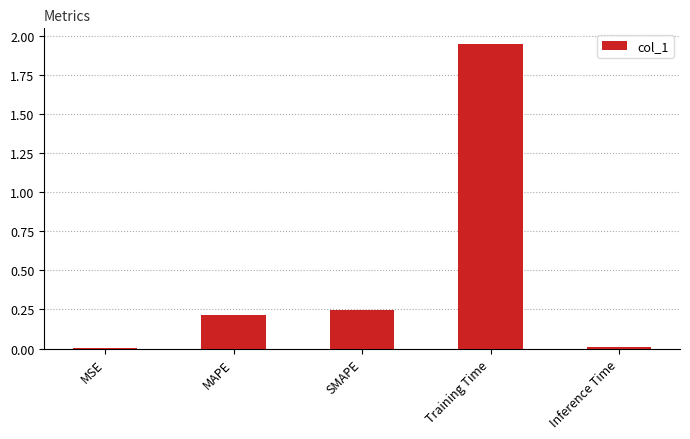

Which label corresponds to the largest value in the chart?

Training Time